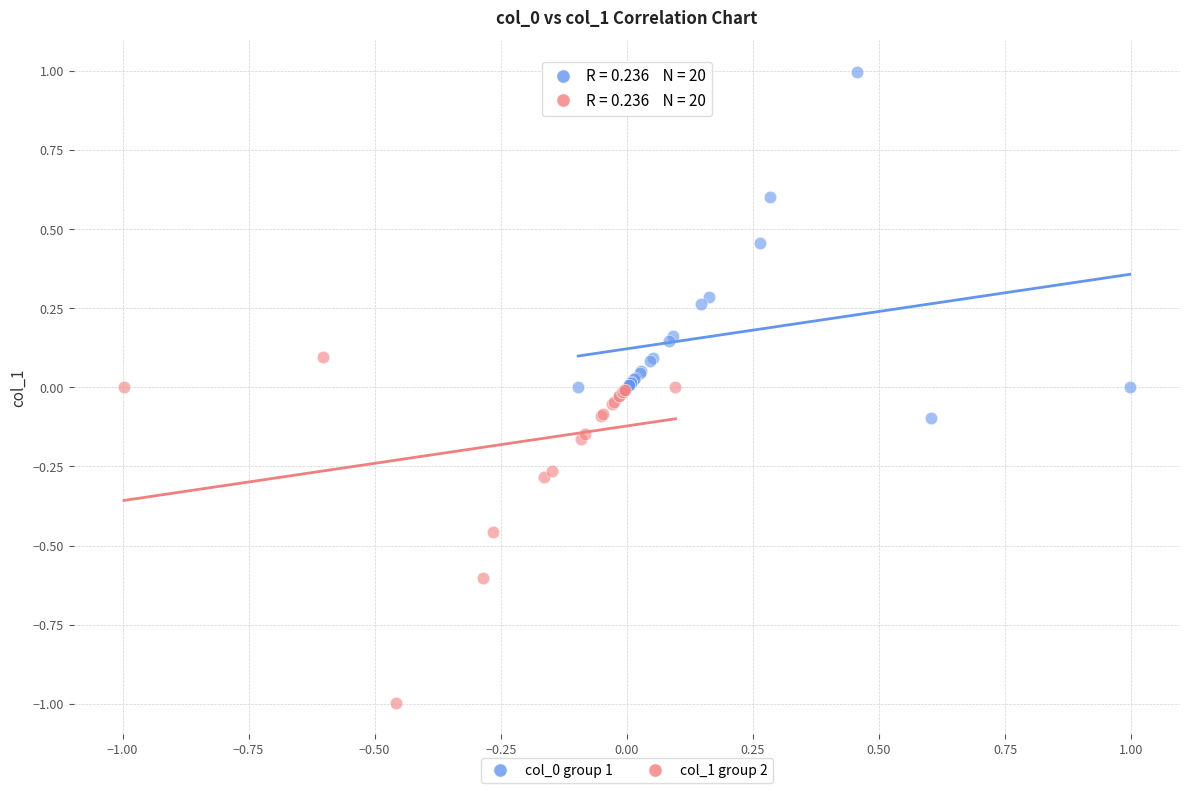

Which series reaches the minimum Y coordinate?

col_1 group 2